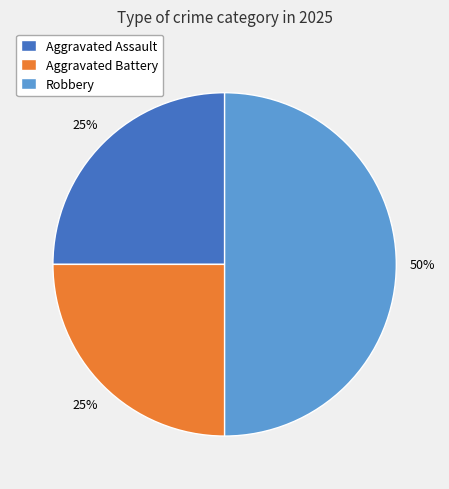

What is the largest slice in the pie chart?

Robbery